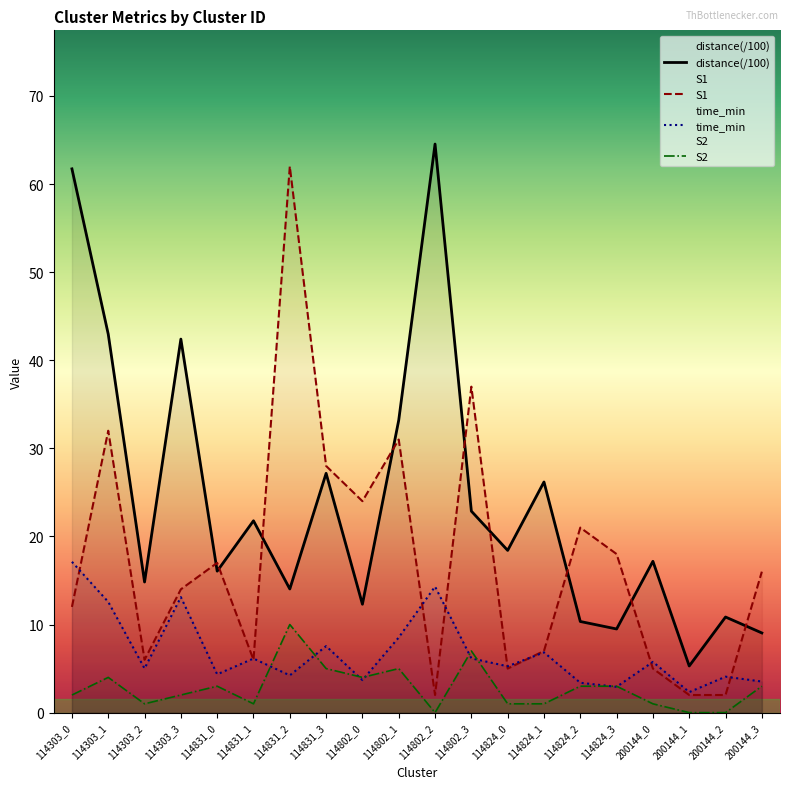

At how many categories does at least one series exceed 24?

9